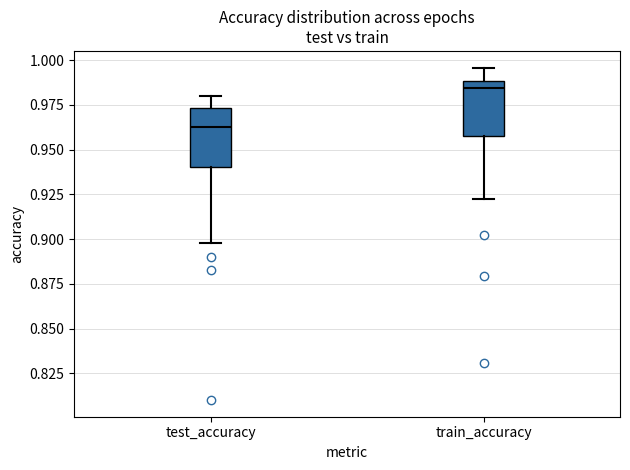

Reading left to right, transcribe this box plot: for each box, give where its median line is, the range the box spans, and where its two whiskers end, as read against the y-axis. The values are not printed on the chart, so give them approximately, as read against the axis.

test_accuracy: median 0.965, box 0.940 to 0.975, whiskers 0.900 to 0.980
train_accuracy: median 0.985, box 0.955 to 0.990, whiskers 0.925 to 0.995